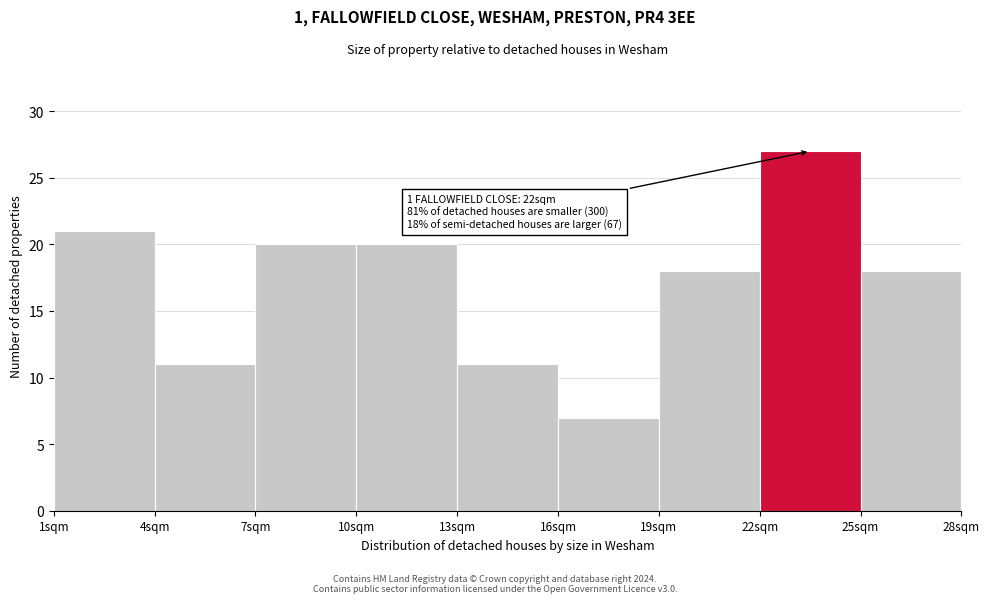

Over which range of the x-axis is the bar tallest?

22 to 25